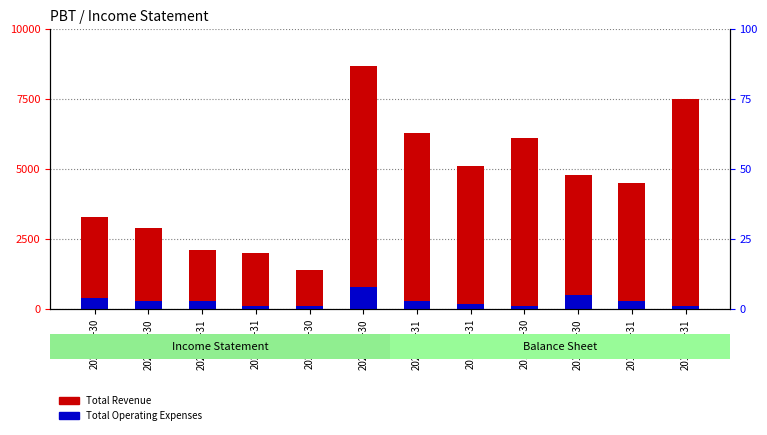

At which label is Total Revenue closest to 5050?

2019-12-31